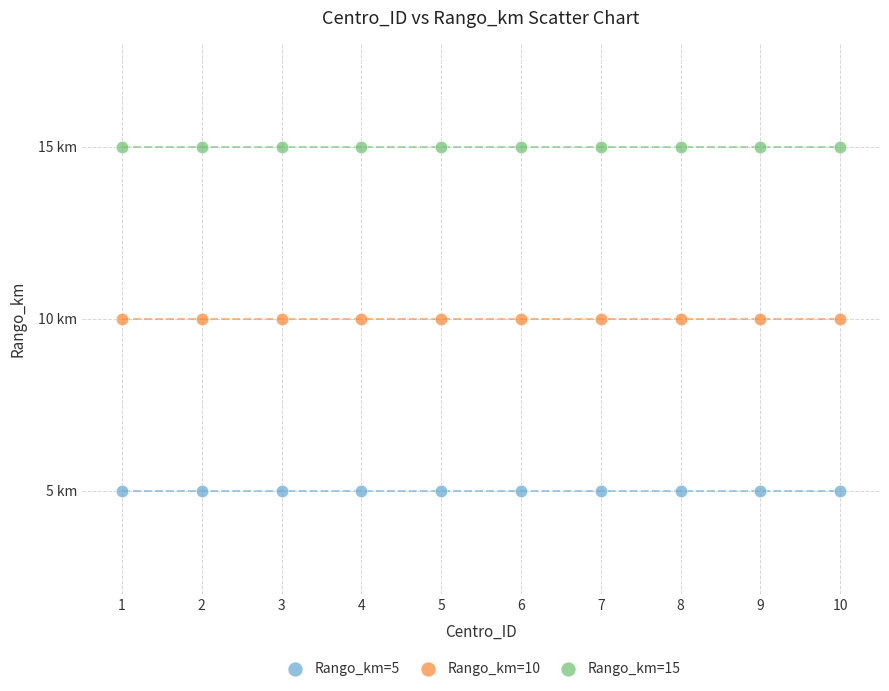

Which series reaches the maximum Y coordinate?

Rango_km=15